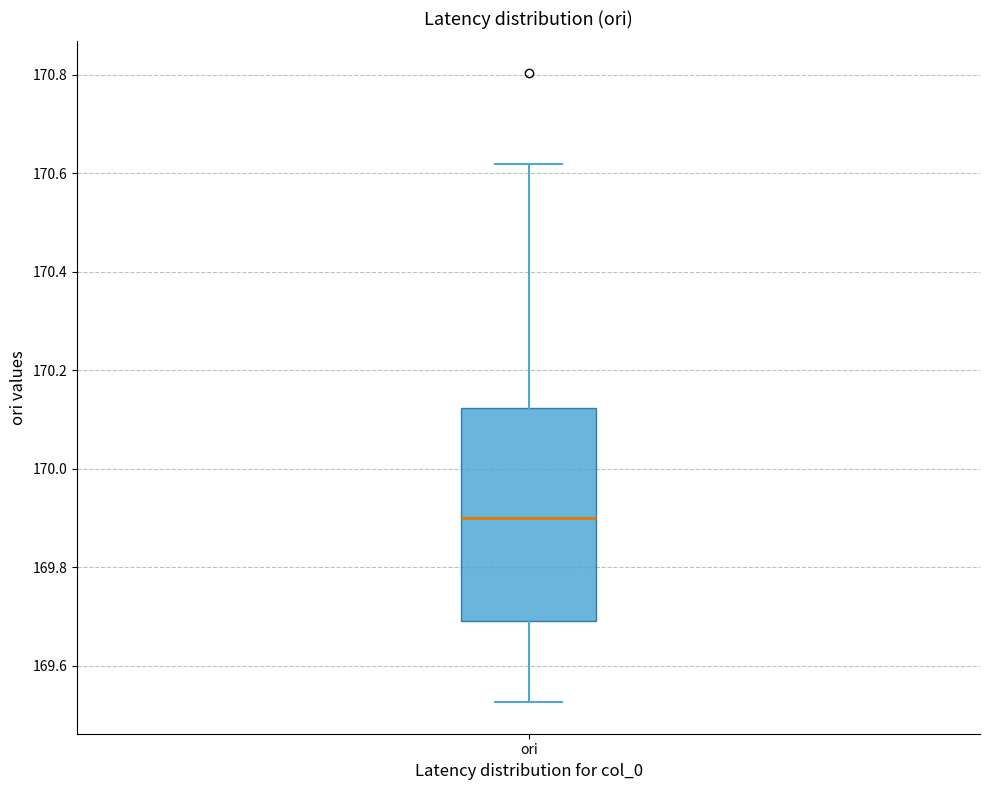

Transcribe this box plot: give where the median line is, the range the box spans, and where the two whiskers end, as read against the y-axis. The values are not printed on the chart, so give them approximately, as read against the axis.

median 169.90, box 169.70 to 170.12, whiskers 169.52 to 170.62